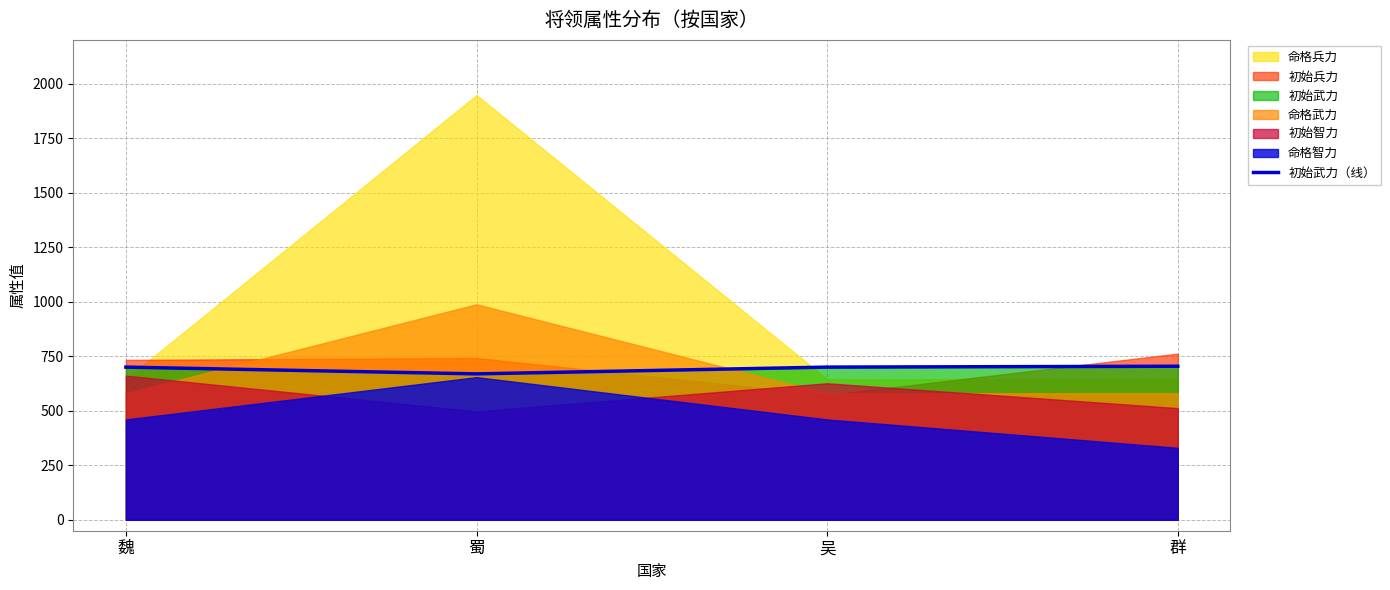

The chart shows a value of 704 at 群. True or false?

True